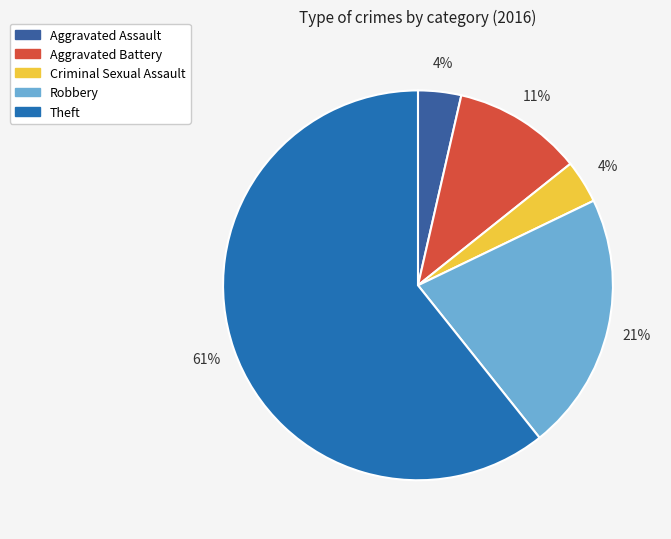

Is the sum of Aggravated Assault and Robbery greater than half?

No